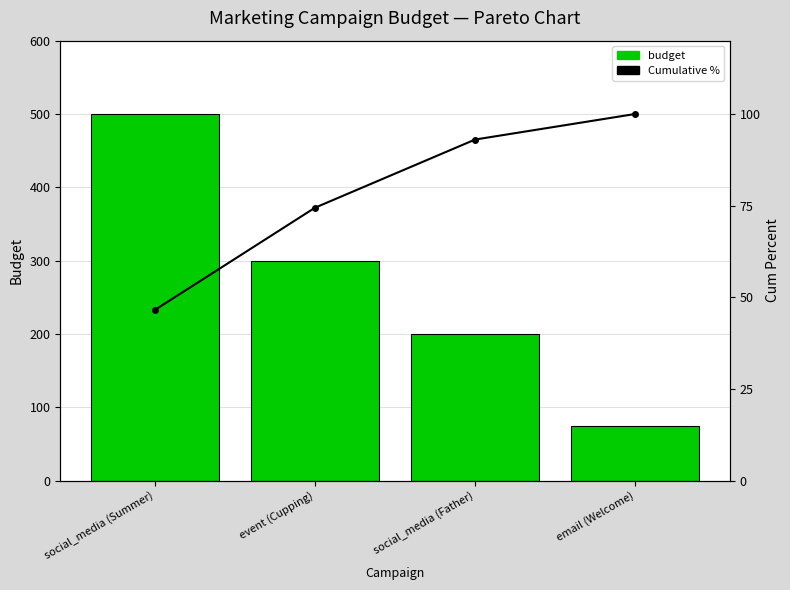

What is the label of the 4th bar from the right?

social_media (Summer)